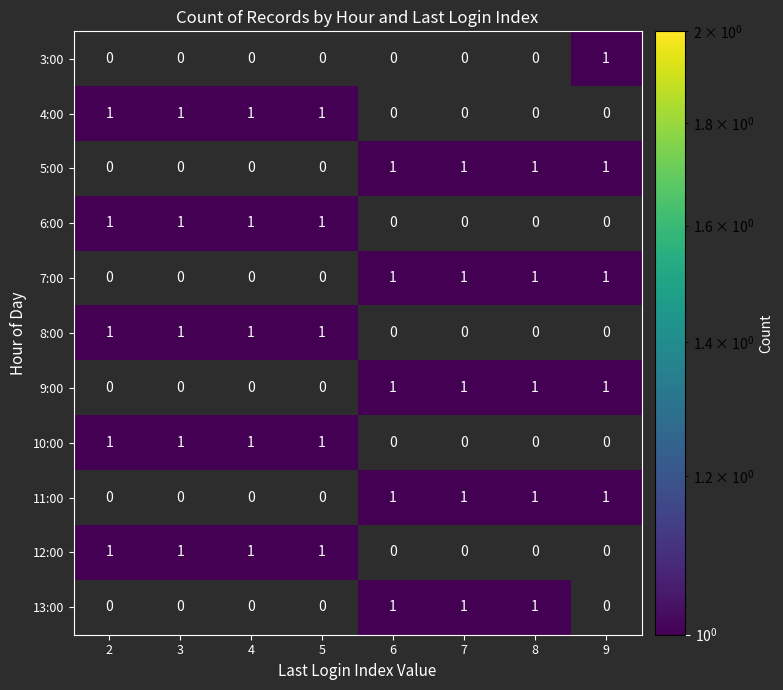

At how many categories does at least one series exceed 0?

8